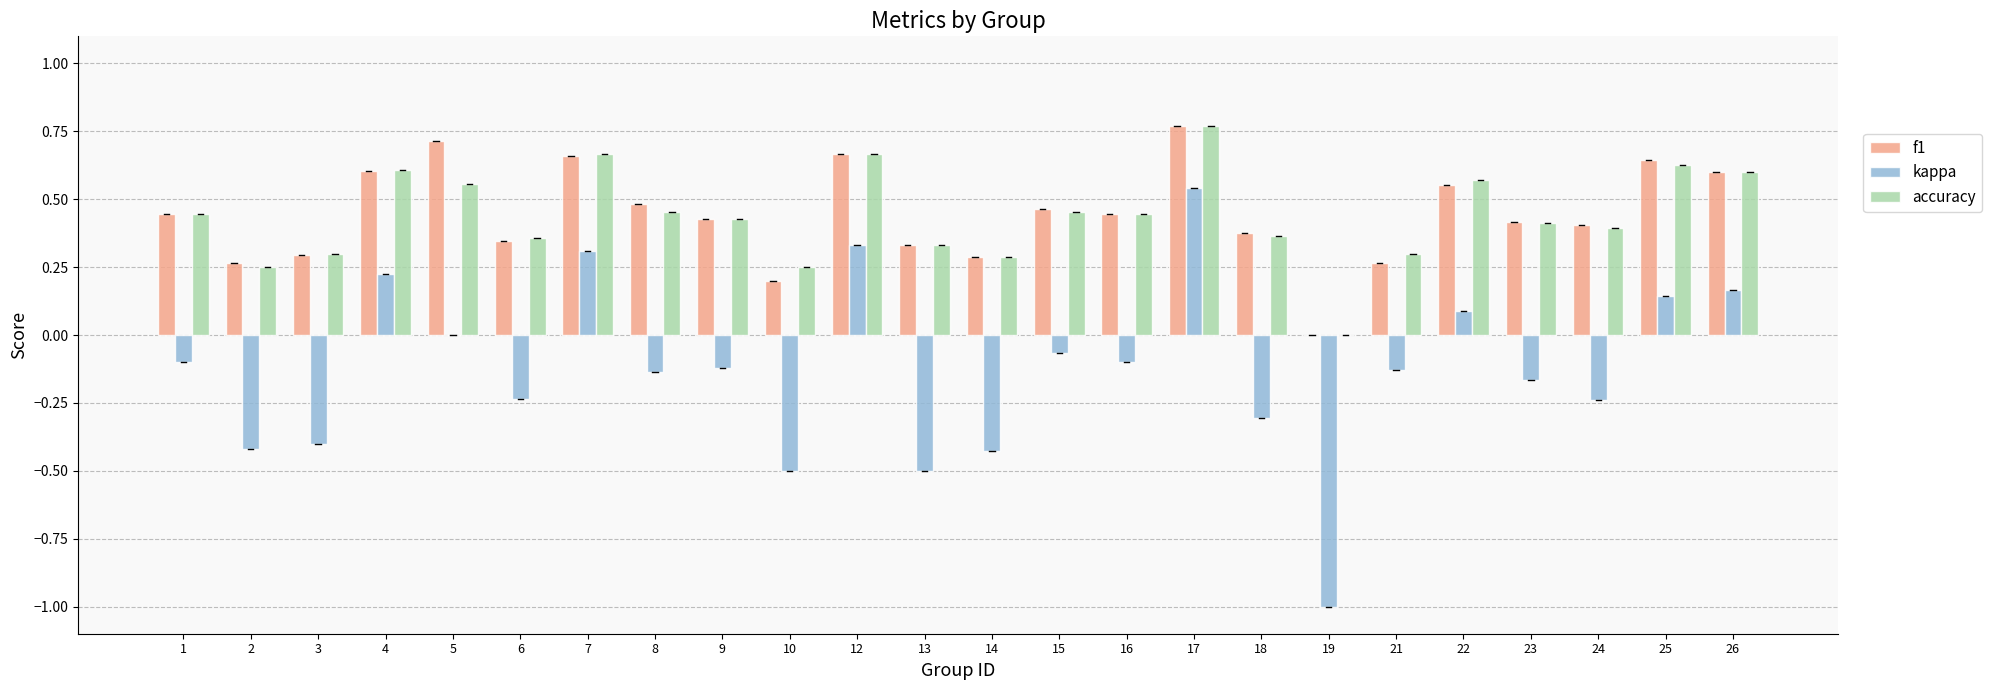

At which category is the sum across all series the highest?

17